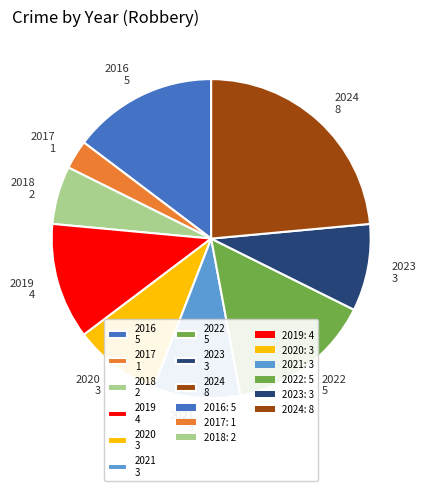

Does any single category account for the majority?

No